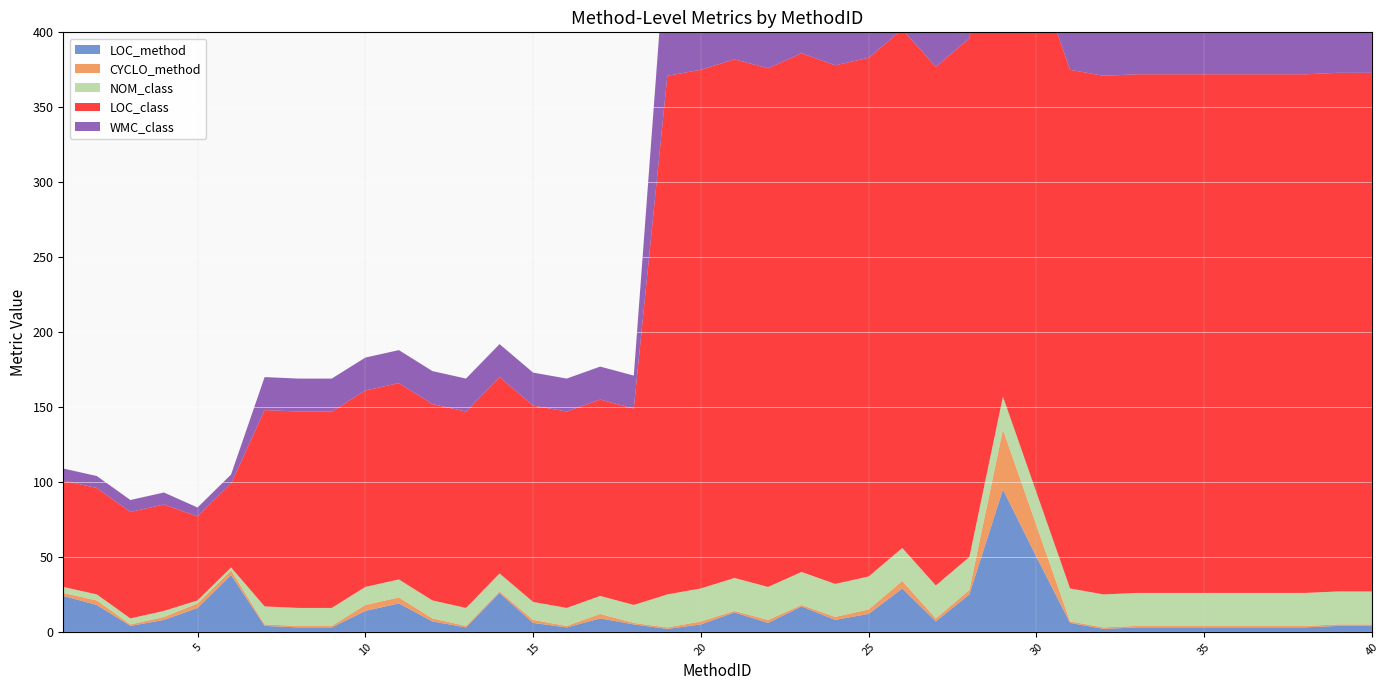

Reading left to right, transcribe all the data shown in this chart.

LOC_method: 24	18	4	8	16	38	4	3	3	14	19	7	3	26	6	3	9	5	2	5	13	6	17	8	12	29	7	25	95	50	6	2	3	3	3	3	3	3	4	4
CYCLO_method: 2	3	1	2	3	3	1	1	1	4	4	2	1	1	2	1	3	1	1	2	1	2	1	2	3	5	2	3	40	21	1	1	1	1	1	1	1	1	1	1
NOM_class: 4	4	4	4	2	2	12	12	12	12	12	12	12	12	12	12	12	12	22	22	22	22	22	22	22	22	22	22	22	22	22	22	22	22	22	22	22	22	22	22
LOC_class: 71	71	71	71	56	56	131	131	131	131	131	131	131	131	131	131	131	131	346	346	346	346	346	346	346	346	346	346	346	346	346	346	346	346	346	346	346	346	346	346
WMC_class: 8	8	8	8	6	6	22	22	22	22	22	22	22	22	22	22	22	22	101	101	101	101	101	101	101	101	101	101	101	101	101	101	101	101	101	101	101	101	101	101